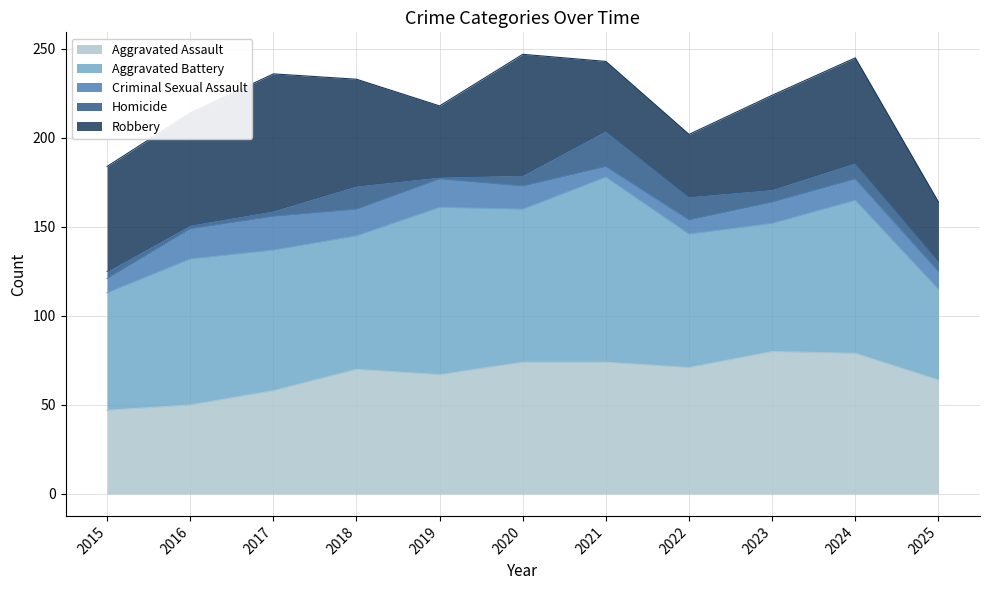

At which label does Criminal Sexual Assault reach its minimum?

2021